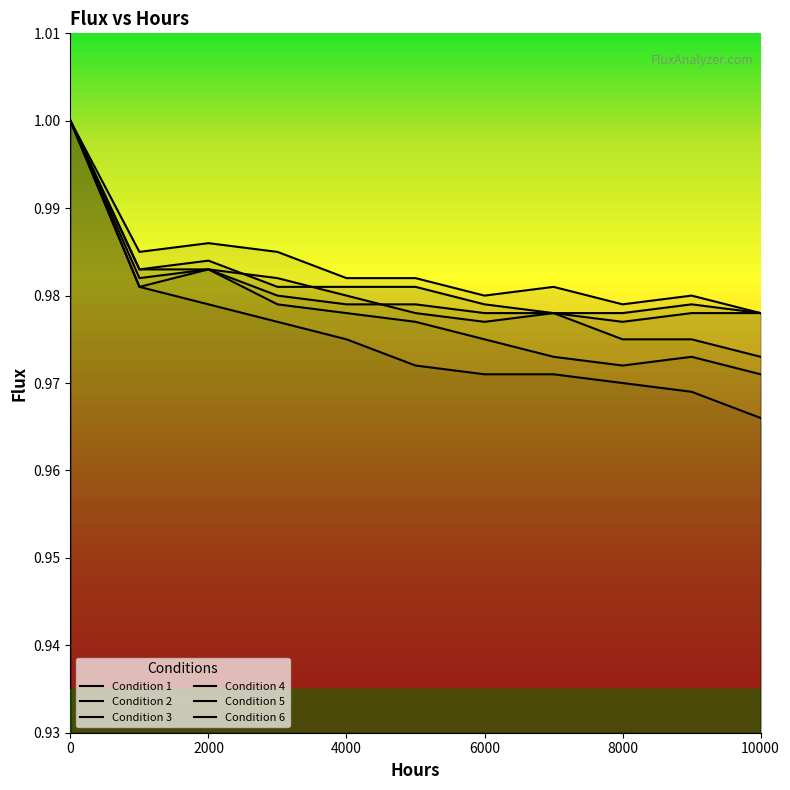

What are all the series names shown in the legend?

Condition 1, Condition 2, Condition 3, Condition 4, Condition 5, Condition 6